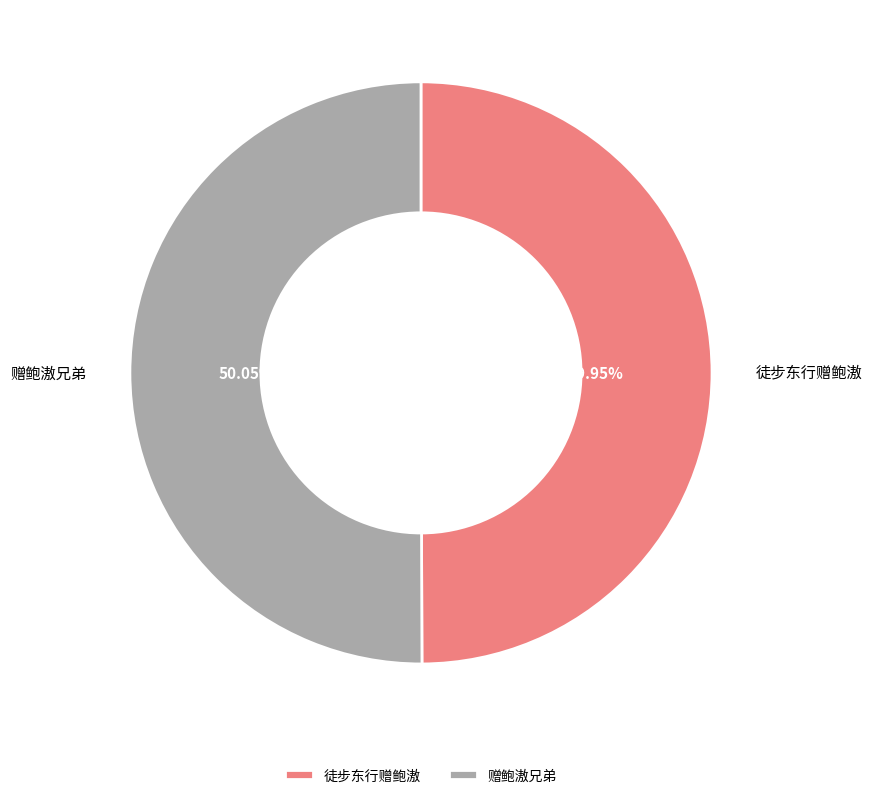

Is there a majority slice in this chart?

Yes